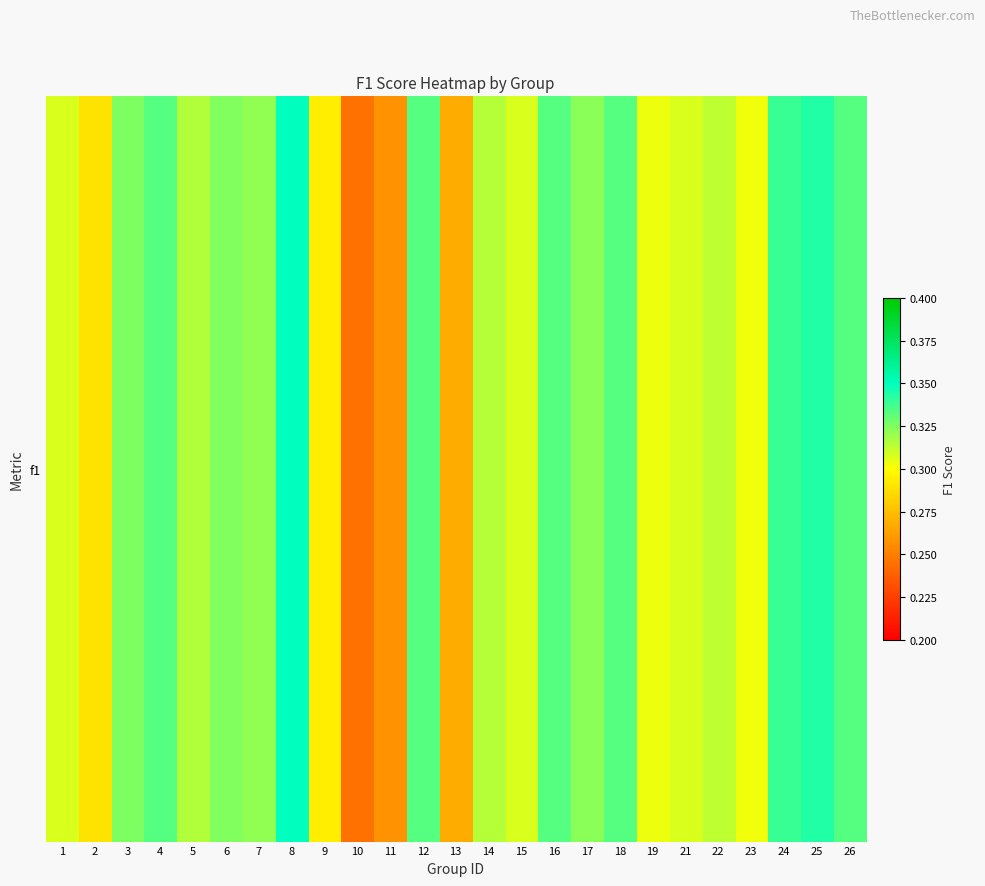

Count the values in the range 0 to 1.

25